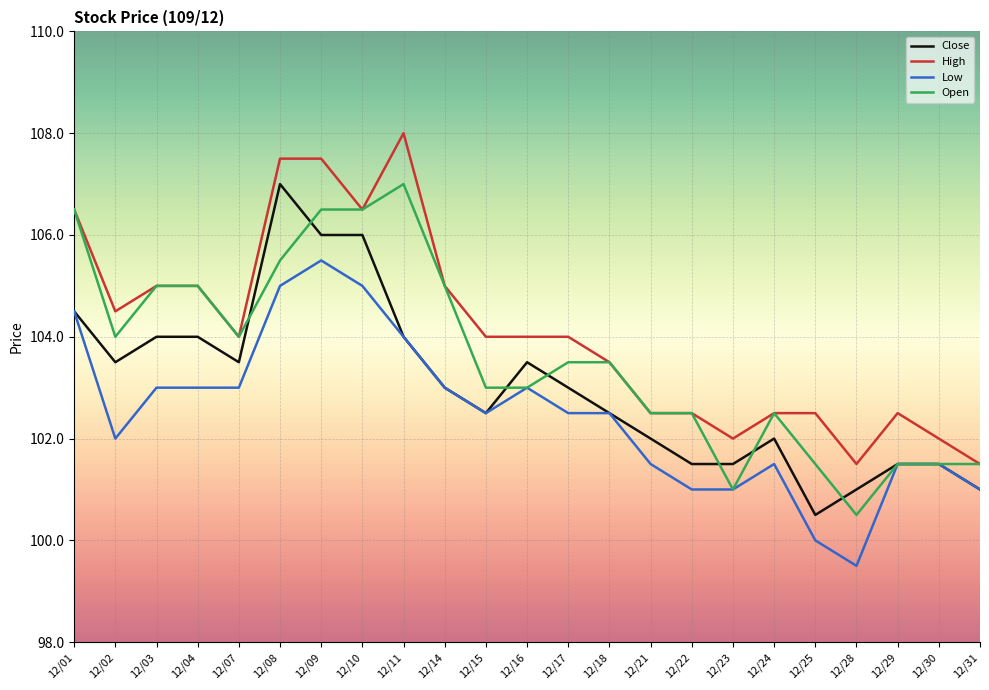

List the series in order of their overall mean, highest first.

High, Open, Close, Low